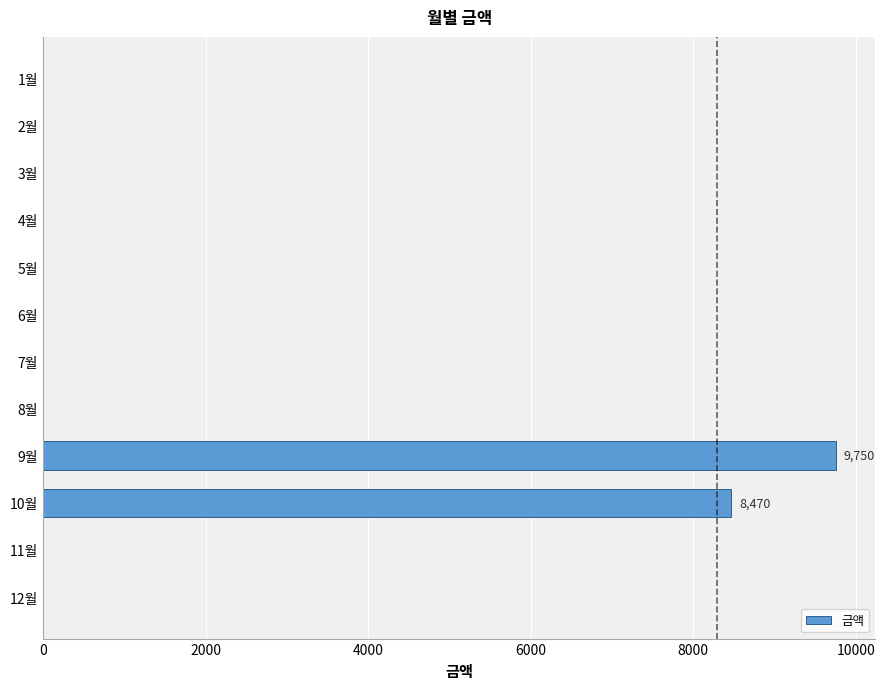

At which label is the value closest to 4875?

10월